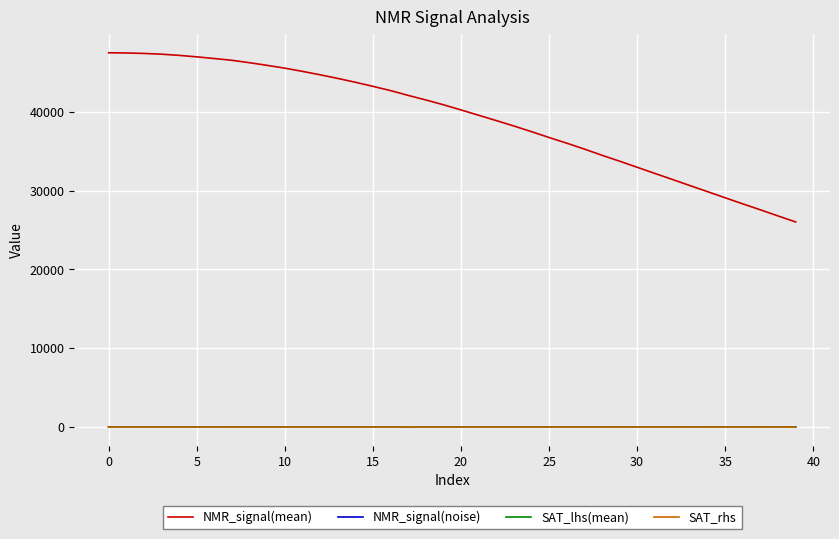

What is the difference between the maximum and minimum values in the SAT_lhs(mean) series?

0.6